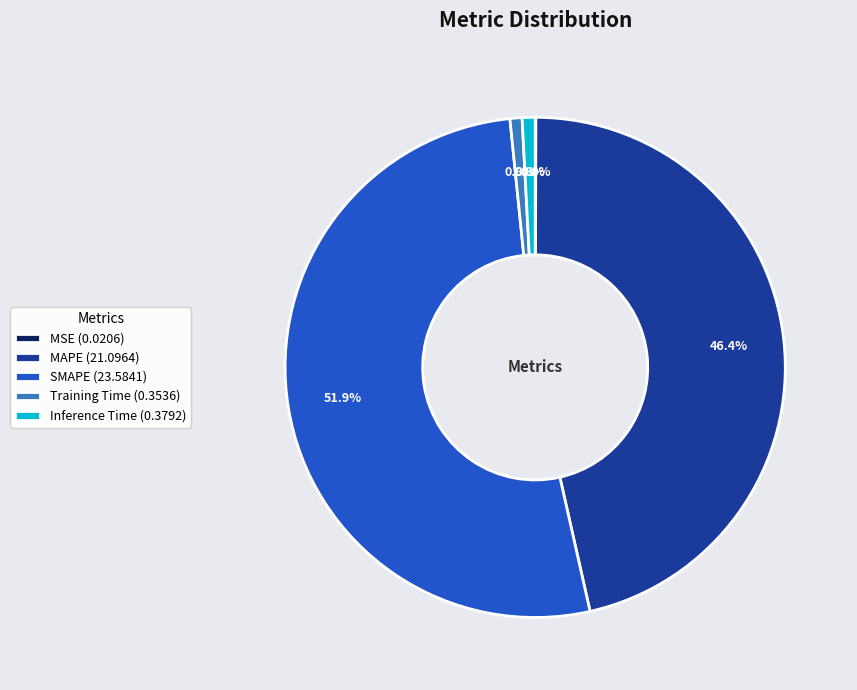

Between SMAPE and MAPE, which is larger?

SMAPE